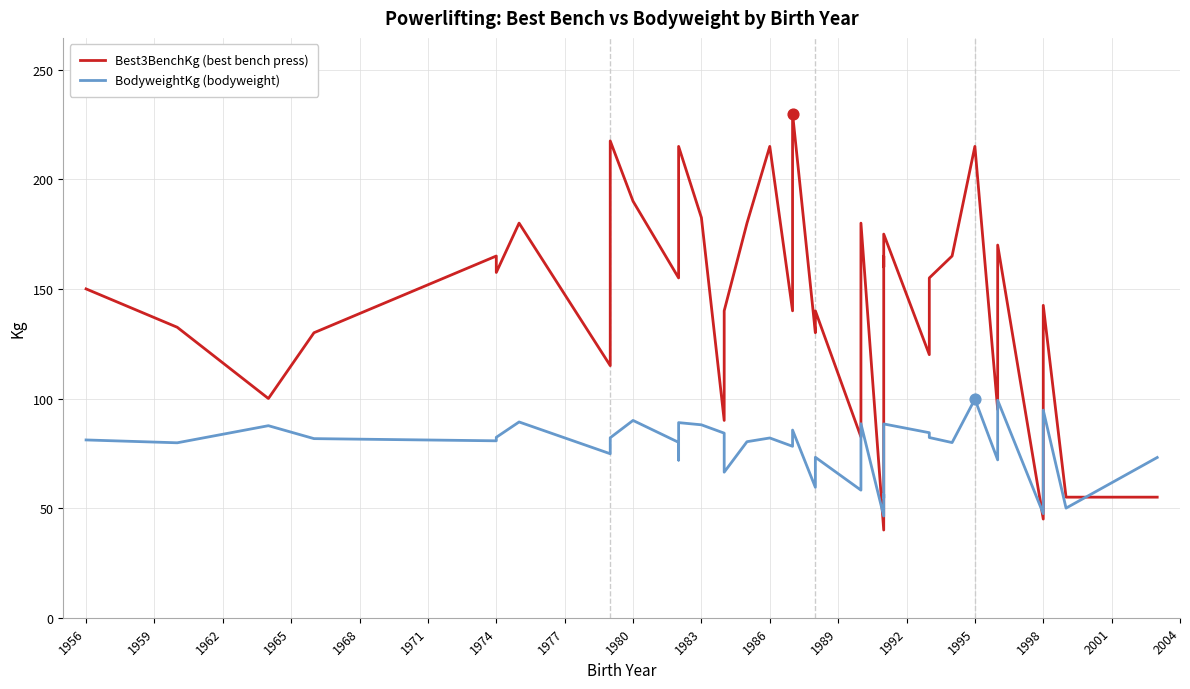

Which series reaches the maximum Y coordinate?

Best3BenchKg (best bench press)